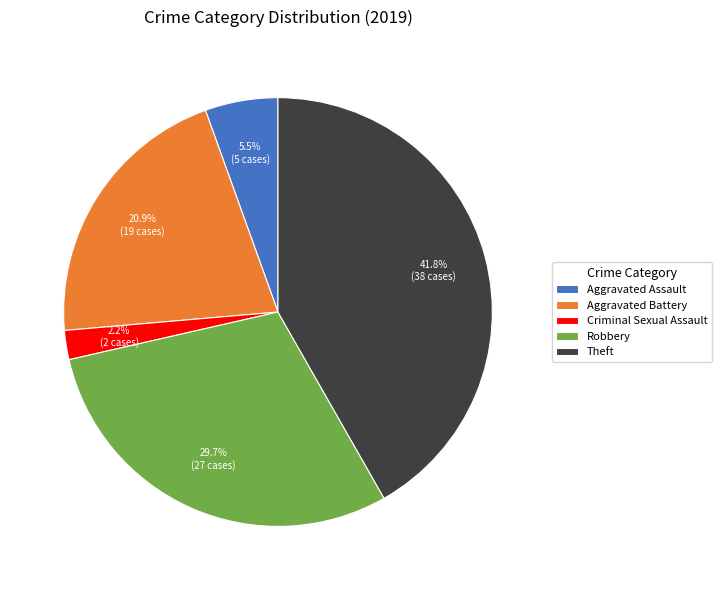

To the nearest percent, what is the average slice percentage?

20%